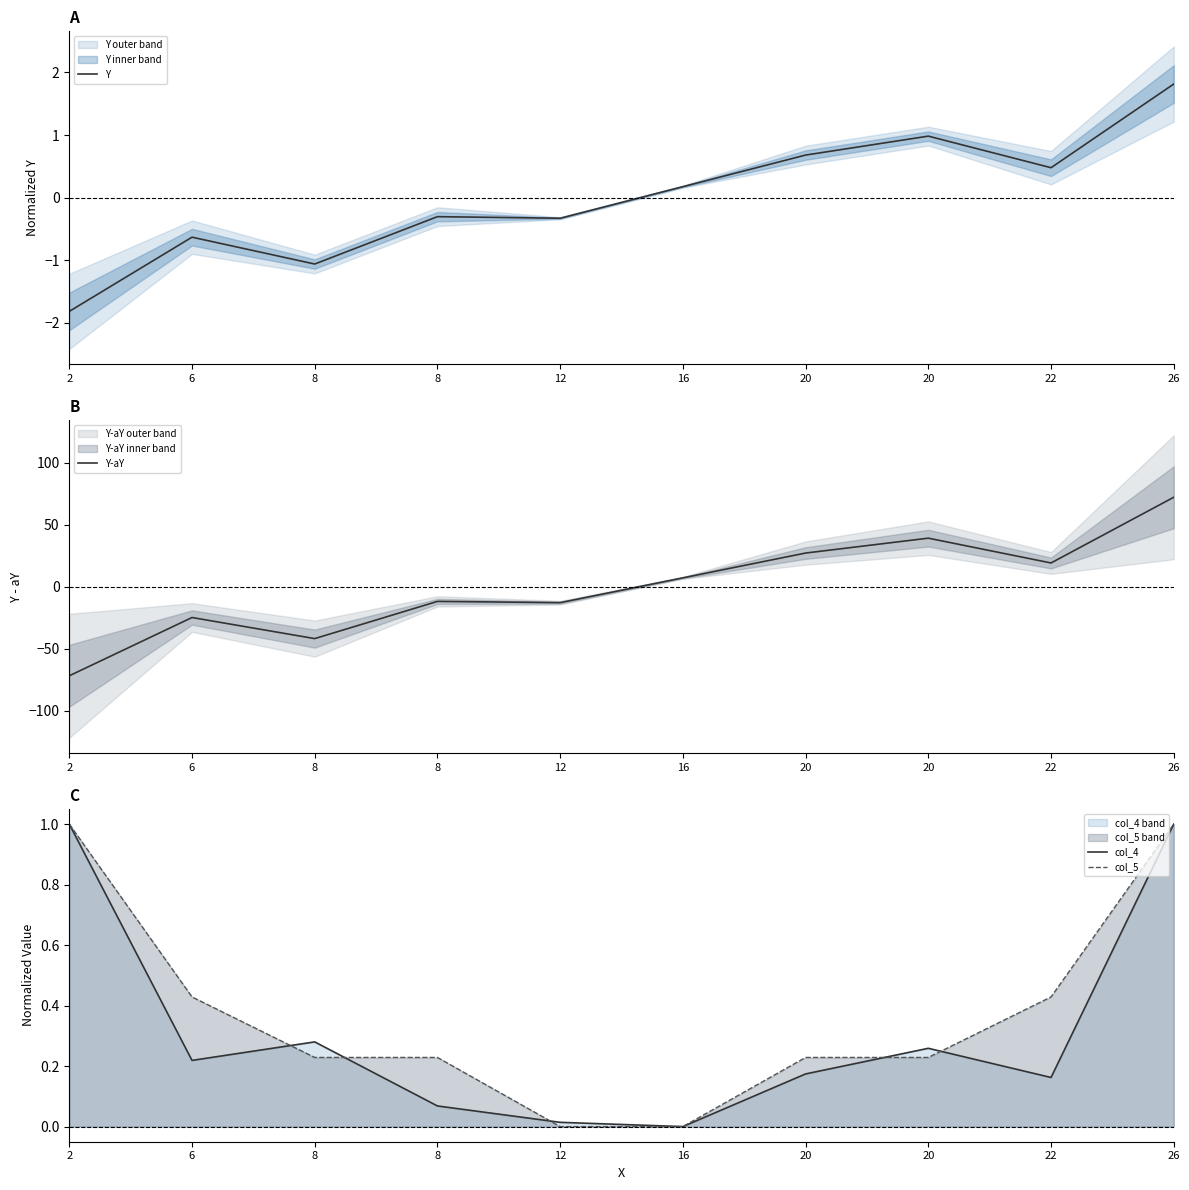

Reading left to right, what are all the values shown in this chart?

Y: -1.8	-0.6	-1.1	-0.3	-0.3	0.2	0.7	1.0	0.5	1.8
Y-aY: -72.0	-25.0	-42.0	-12.0	-13.0	7.0	27.0	39.0	19.0	72.0
col_4: 1.0	0.2	0.3	0.1	0.0	0.0	0.2	0.3	0.2	1.0
col_5: 1.0	0.4	0.2	0.2	0.0	0.0	0.2	0.2	0.4	1.0